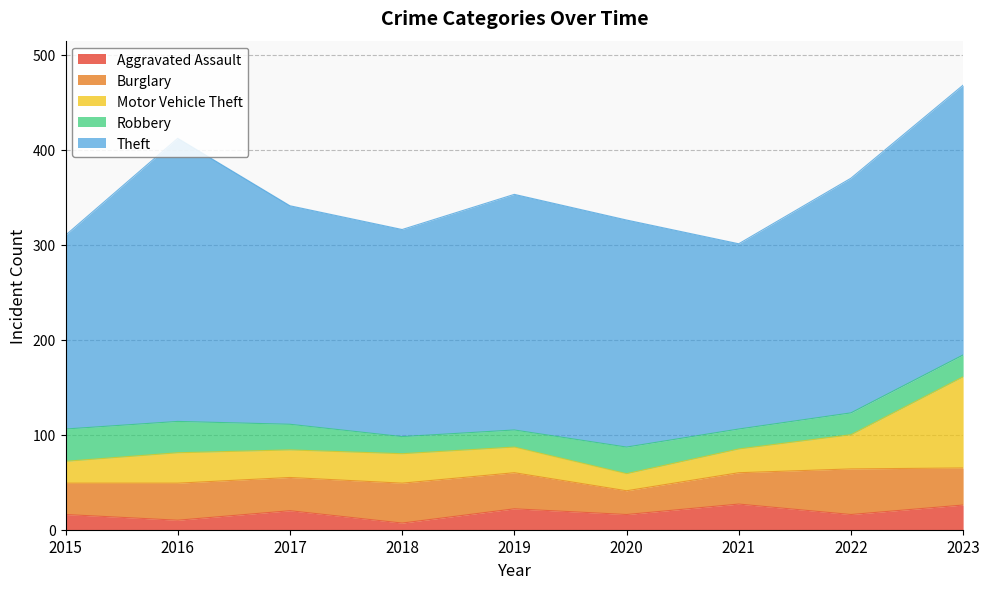

The value of Burglary at 2020 is 15. True or false?

False